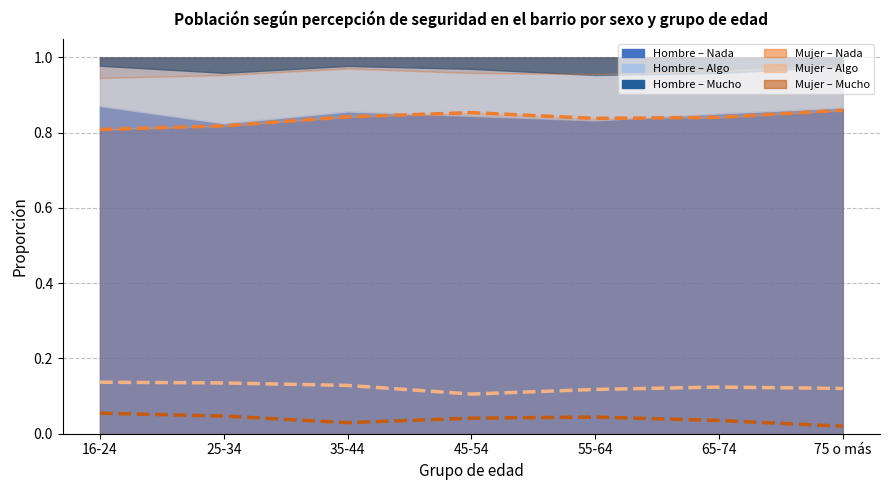

What is the total value across all series at 55-64?

1.0